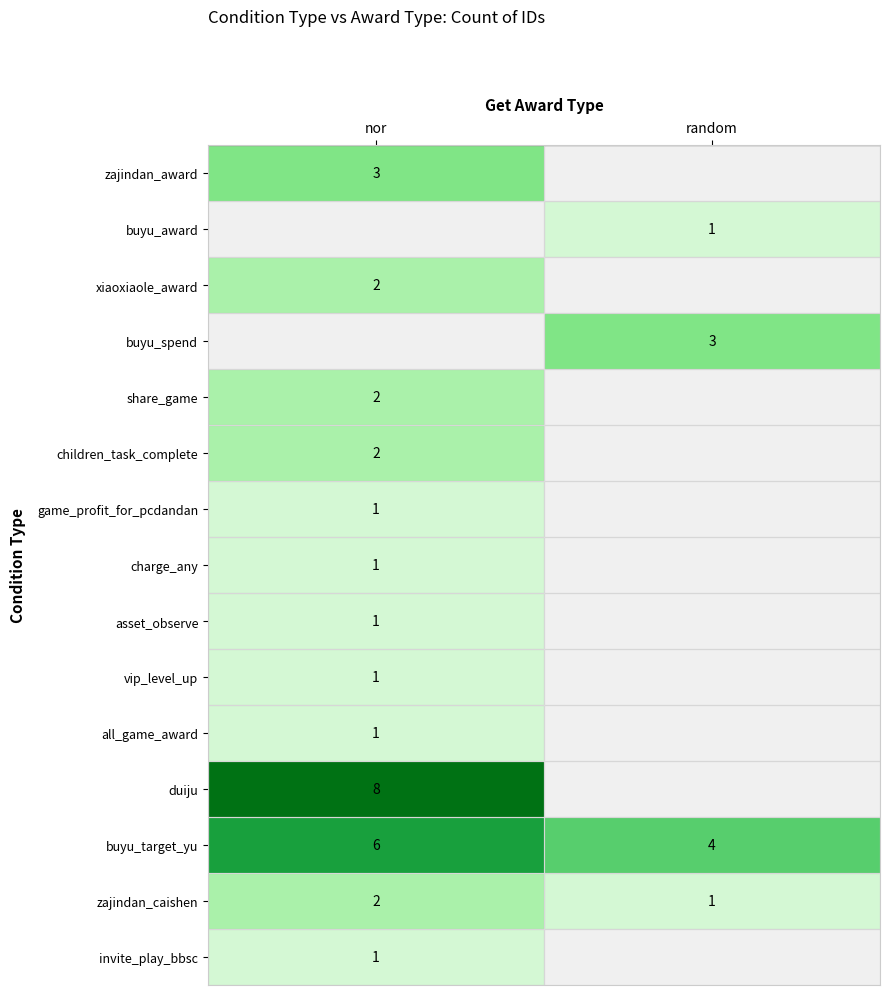

What is the sum of the zajindan_caishen values at random and nor?

3